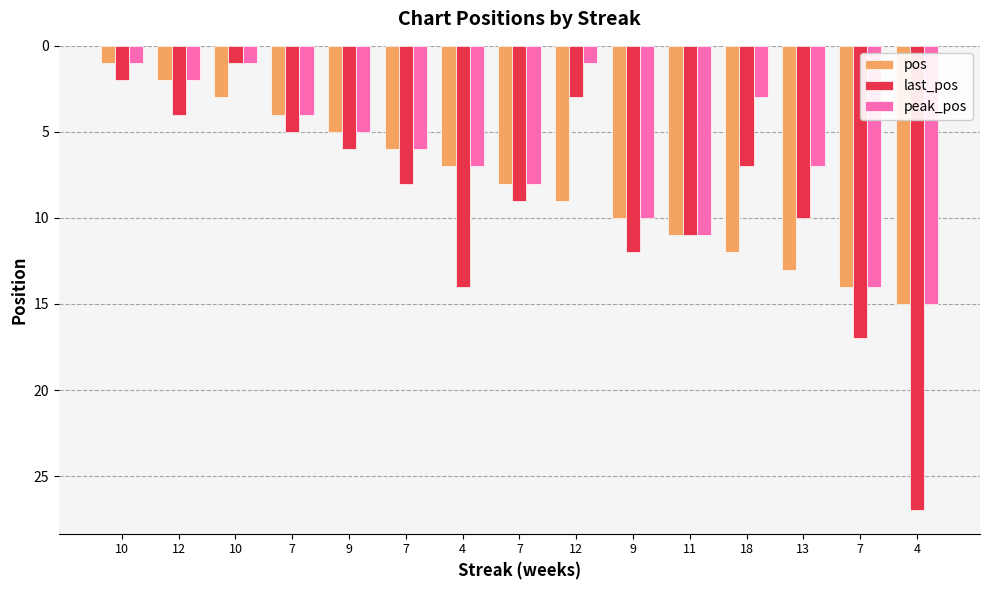

What is the difference between the pos values at 12 and 4?

13